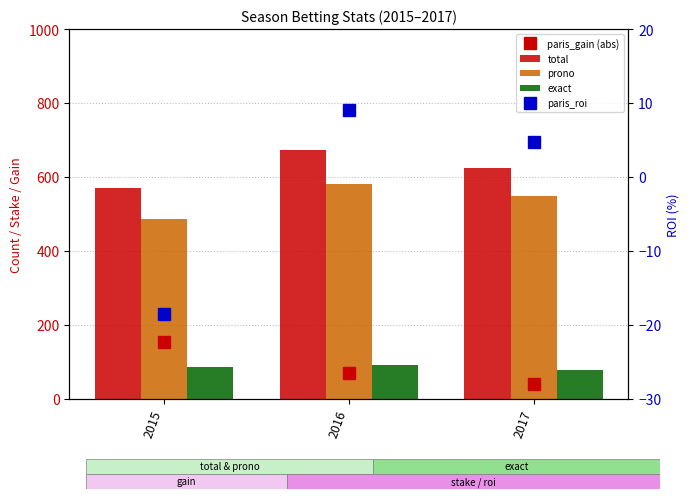

True or false: paris_gain (abs) has a value of 154.0 at 2015.

True